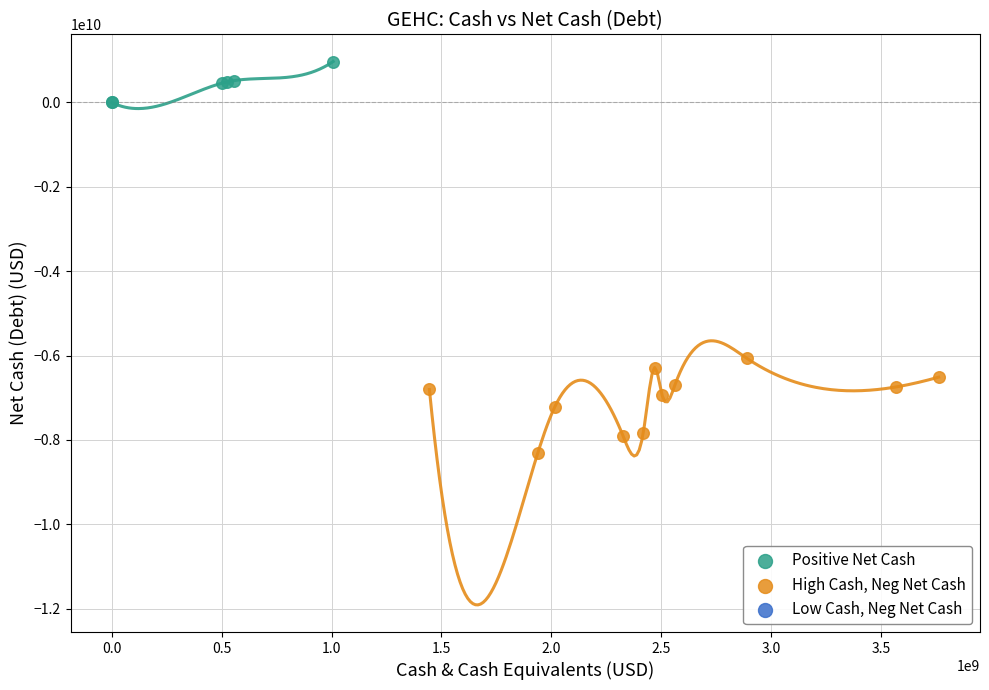

Which series has the widest spread of Y values?

High Cash, Neg Net Cash